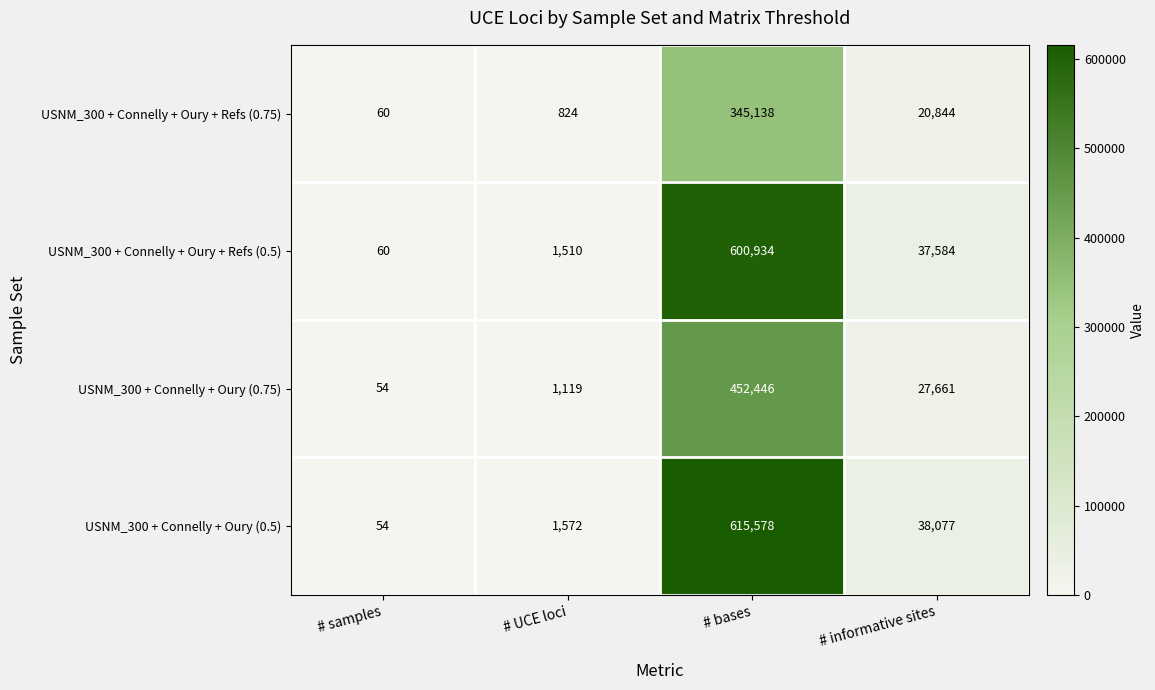

Reading left to right, transcribe all the data shown in this chart.

USNM_300 + Connelly + Oury + Refs (0.75): # samples=60	# UCE loci=824	# bases=345138	# informative sites=20844
USNM_300 + Connelly + Oury + Refs (0.5): # samples=60	# UCE loci=1510	# bases=600934	# informative sites=37584
USNM_300 + Connelly + Oury (0.75): # samples=54	# UCE loci=1119	# bases=452446	# informative sites=27661
USNM_300 + Connelly + Oury (0.5): # samples=54	# UCE loci=1572	# bases=615578	# informative sites=38077